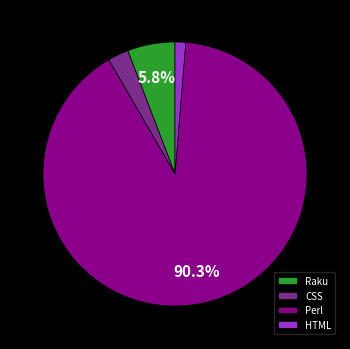

Is the sum of Perl and HTML greater than half?

Yes